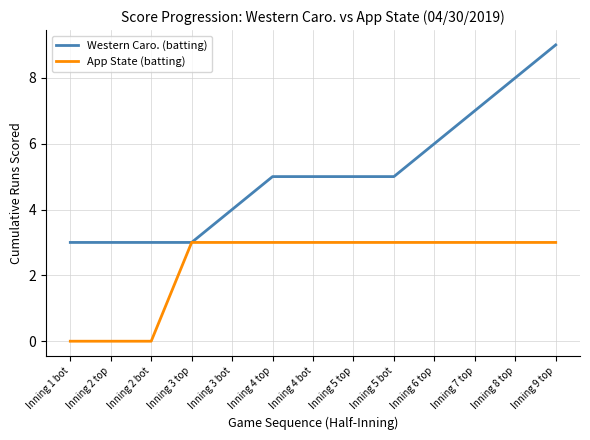

Is this an area chart (filled region under the line)?

No